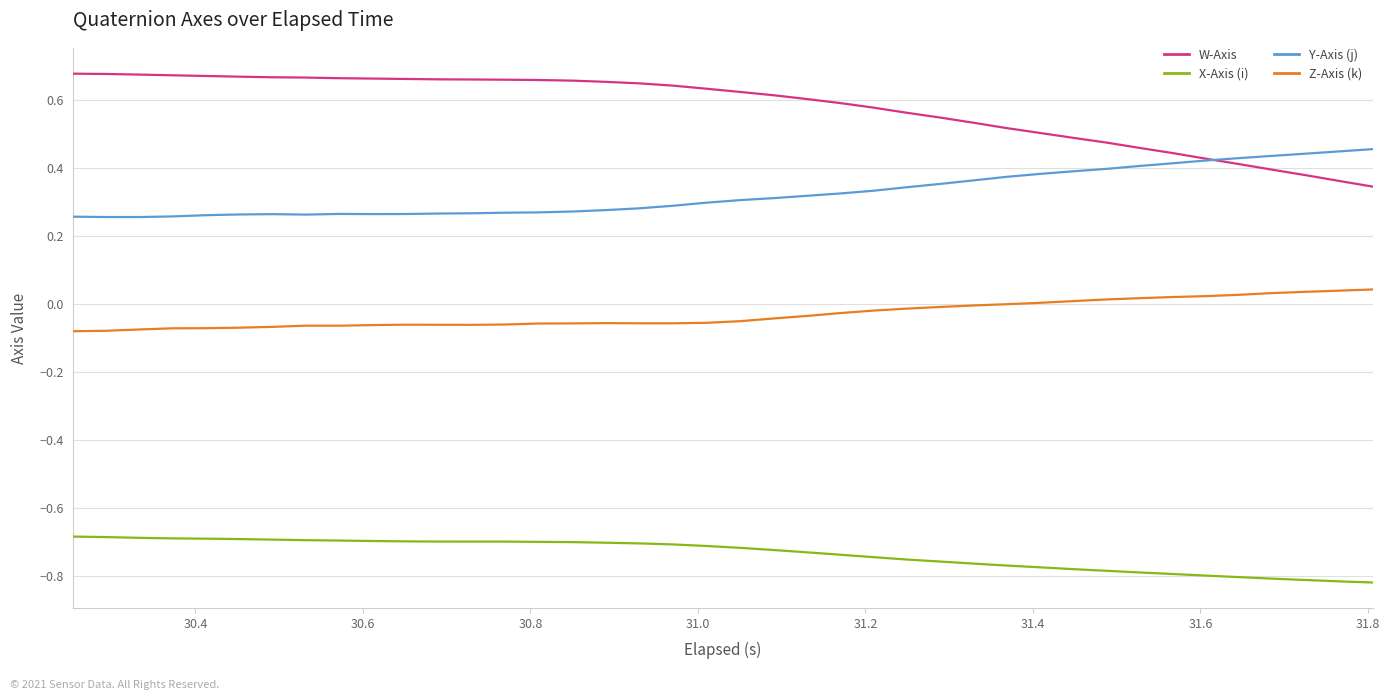

Which series has the widest spread of values?

W-Axis